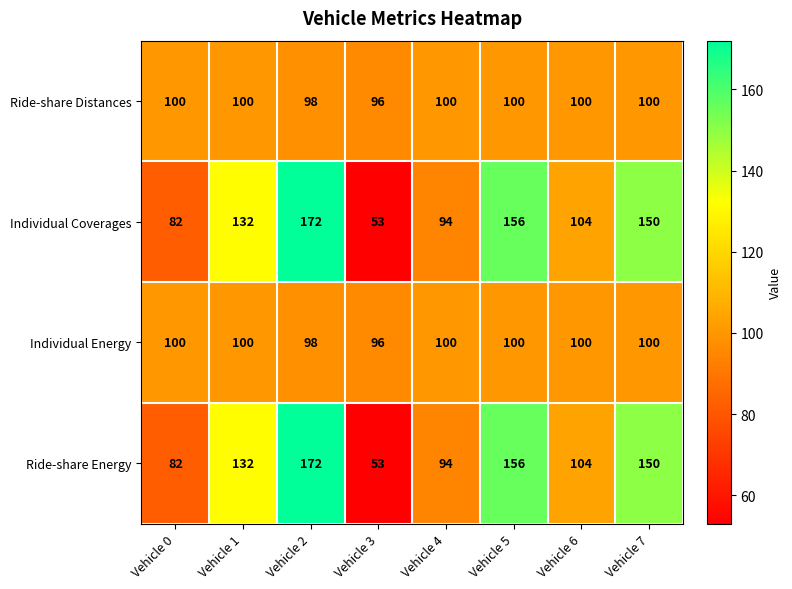

What is the difference between the highest and lowest values at Vehicle 5?

56